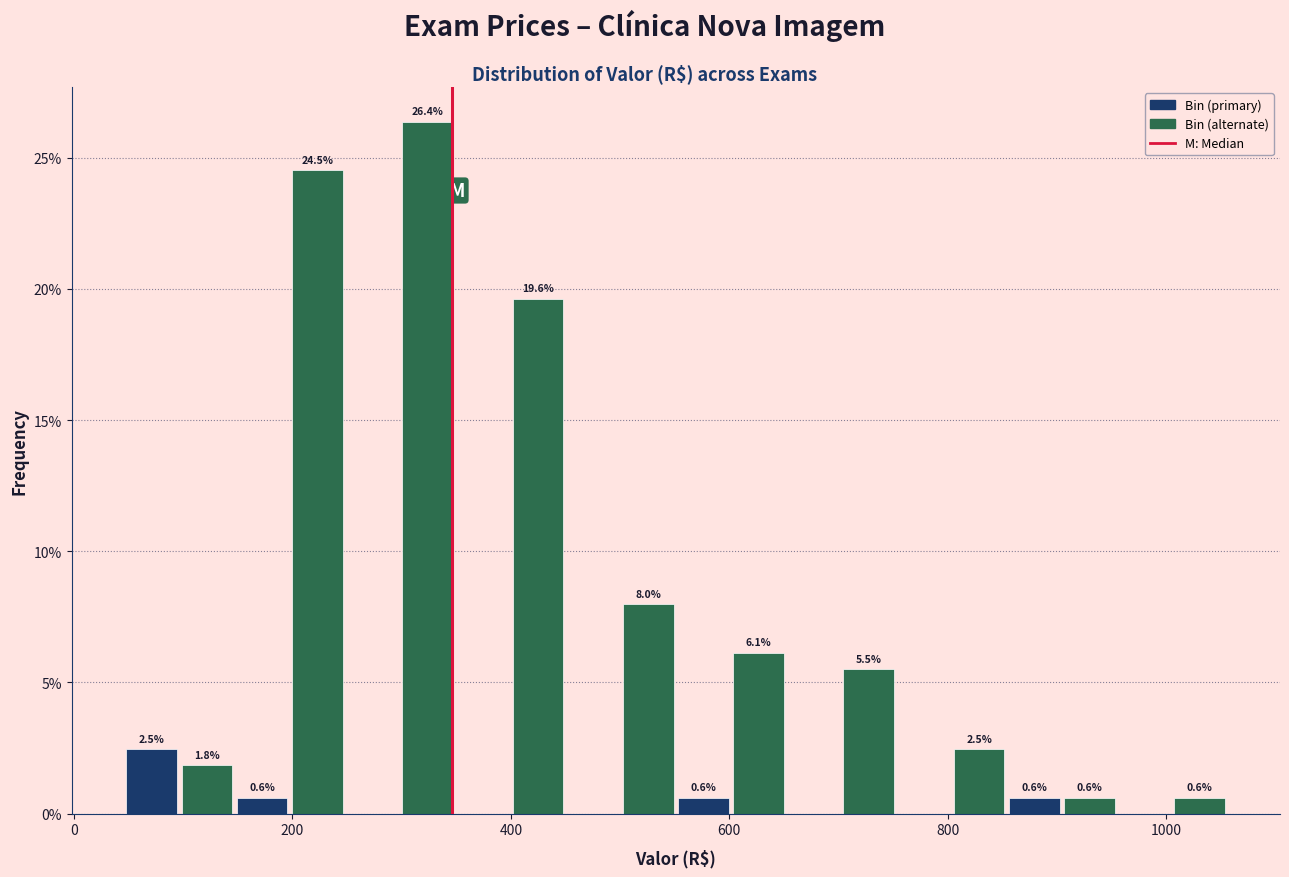

Read against the x-axis, roughly where is the centre of the tallest bar?

320